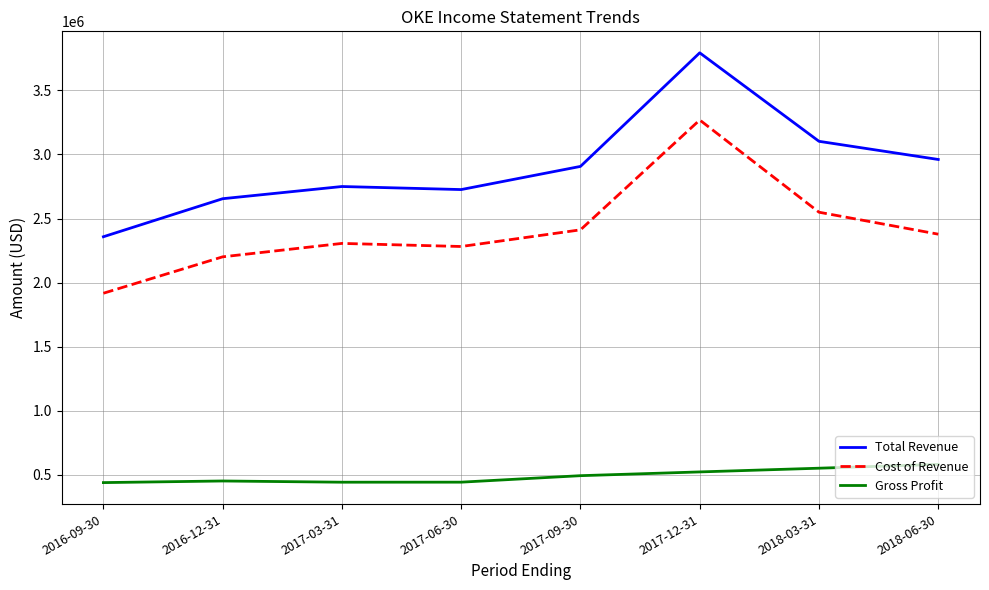

What is the maximum value for Cost of Revenue?

3268300